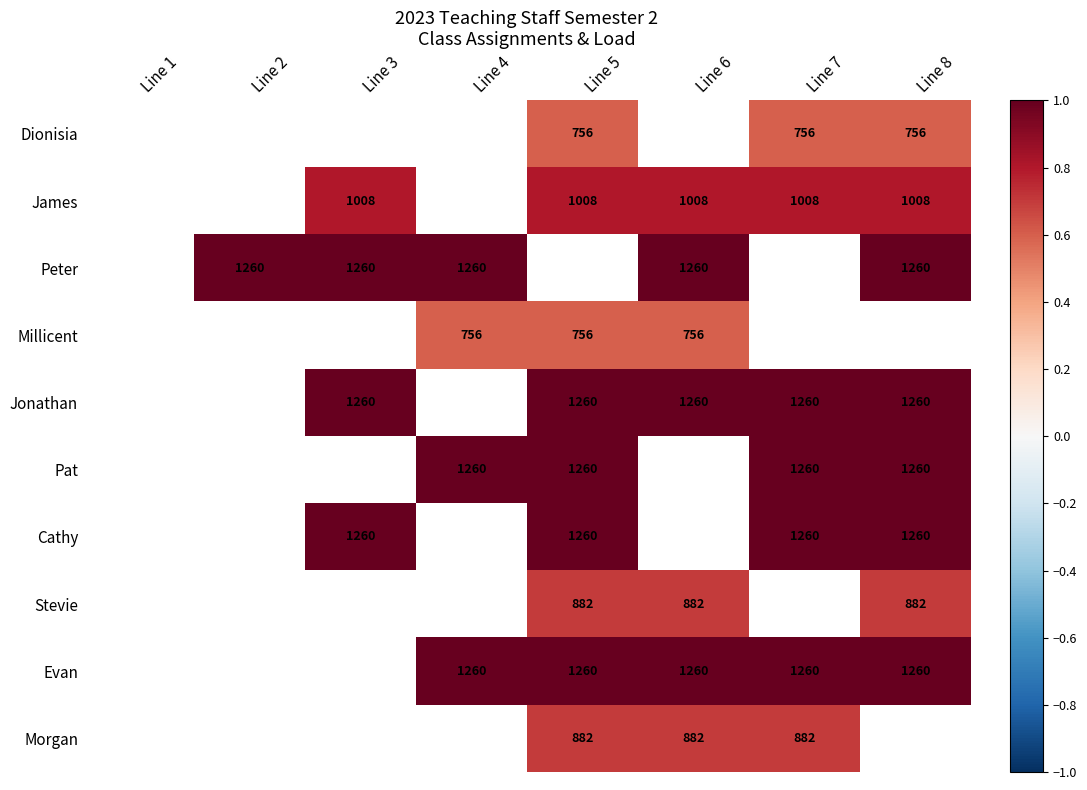

How many series are shown in this chart?

10